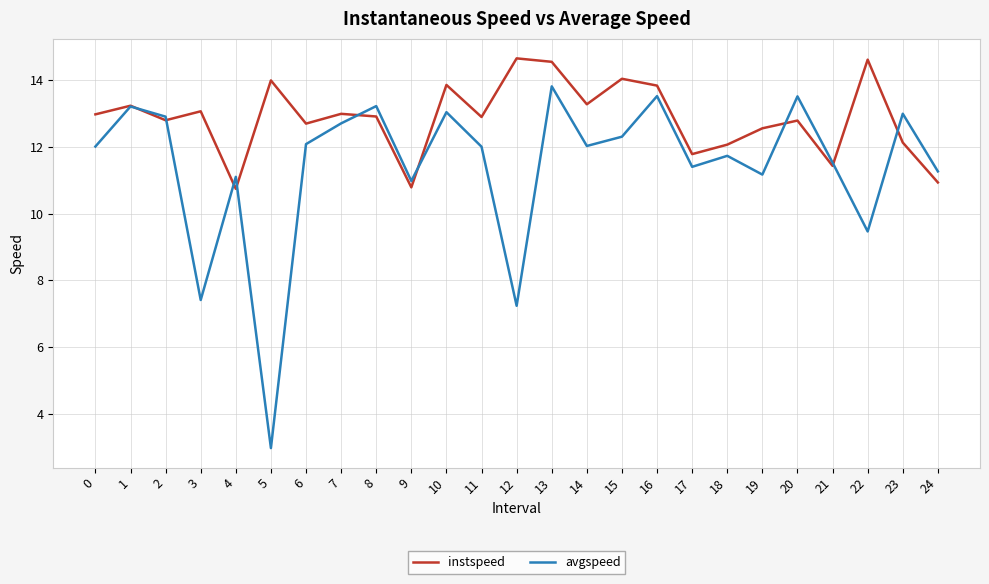

What is the total value across all series at 18?

23.8